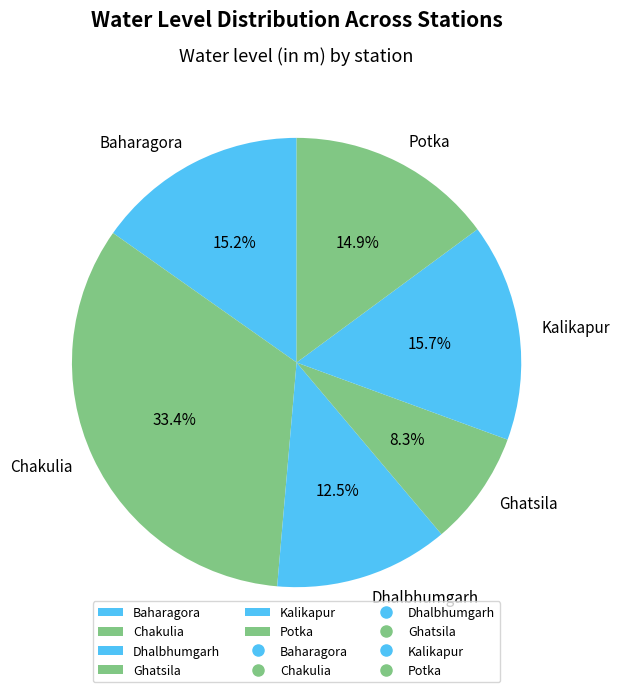

Count the number of slices in the pie.

6